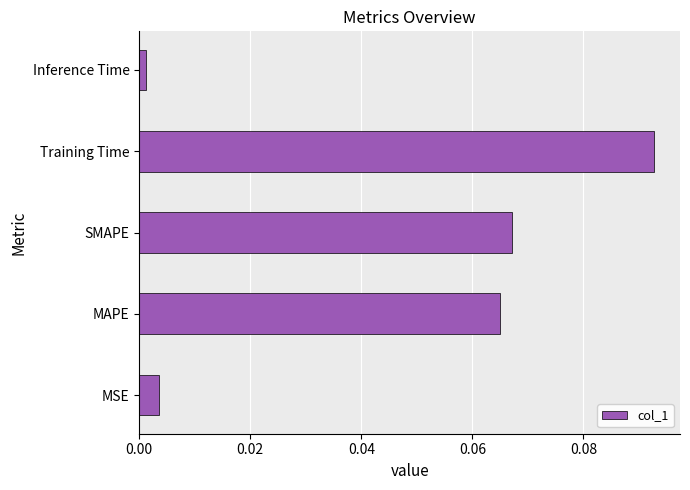

Where is the data nearest to the value 0?

Inference Time